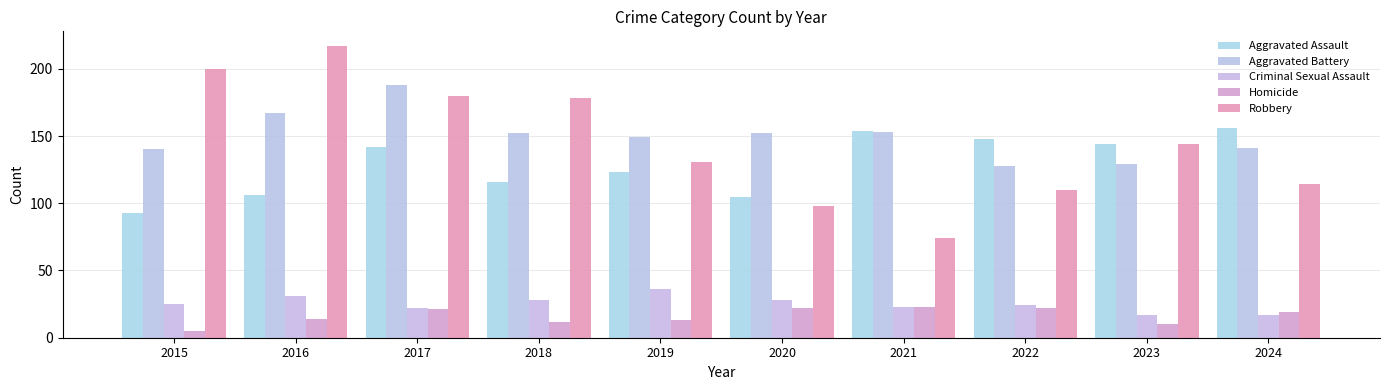

Reading right to left, list all the values displayed in this chart.

Aggravated Assault: 156	144	148	154	105	123	116	142	106	93
Aggravated Battery: 141	129	128	153	152	149	152	188	167	140
Criminal Sexual Assault: 17	17	24	23	28	36	28	22	31	25
Homicide: 19	10	22	23	22	13	12	21	14	5
Robbery: 114	144	110	74	98	131	178	180	217	200